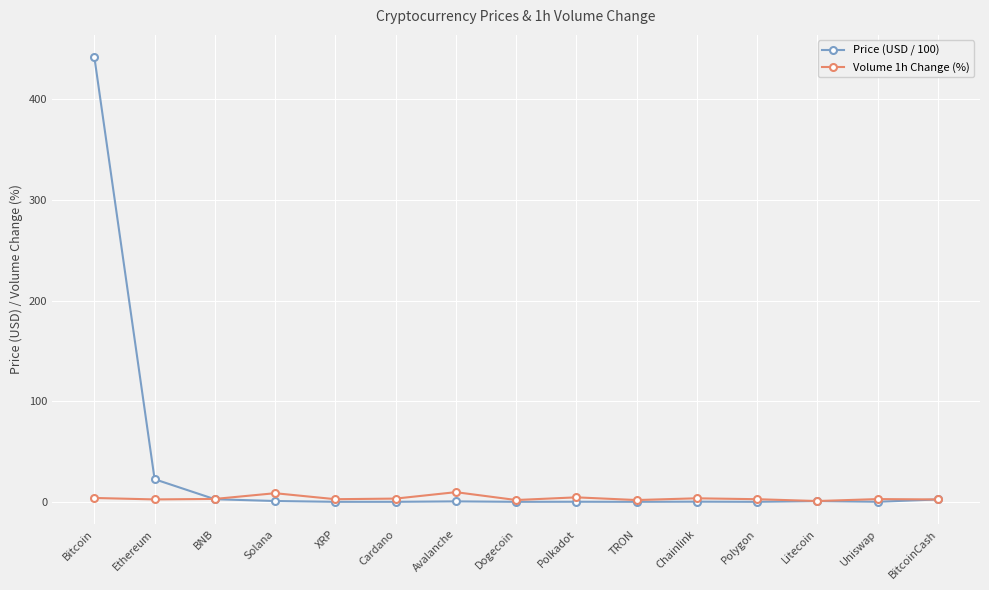

Which series has the largest total across all categories?

Price (USD / 100)